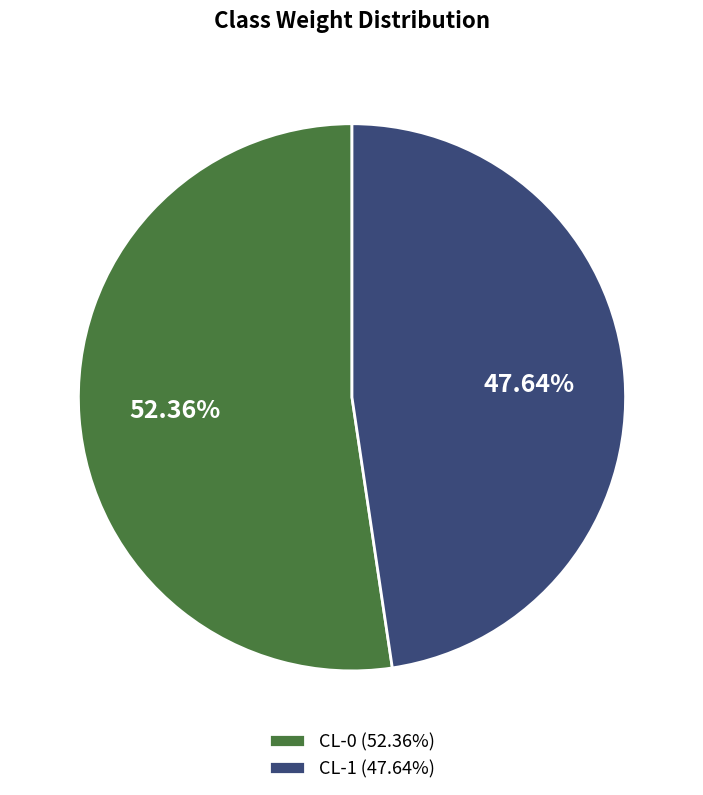

What portion of the pie excludes CL-1?

52.4%